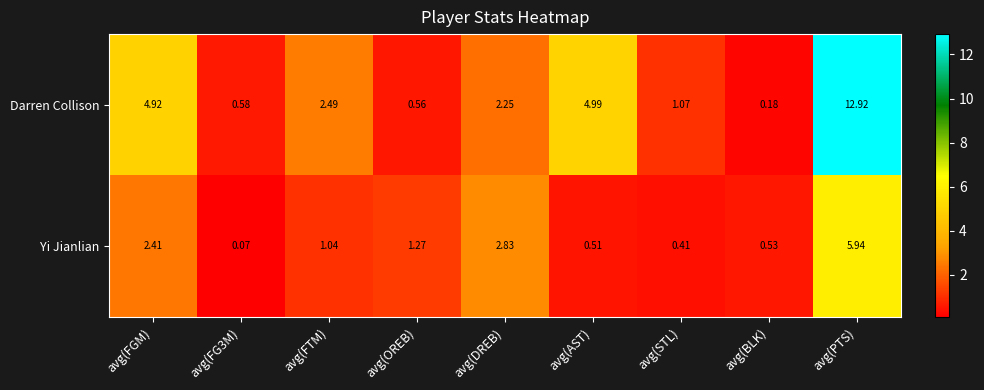

At which category is the sum across all series the highest?

avg(PTS)